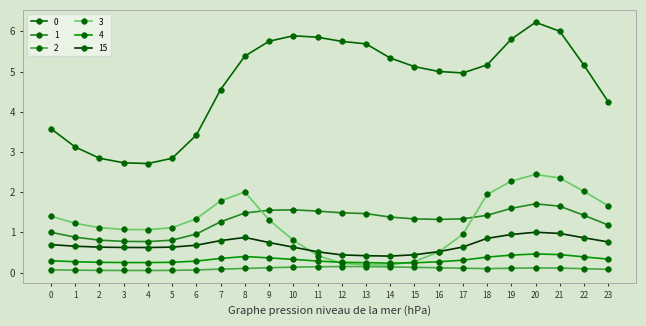

True or false: 2 and 1 cross at least once.

False